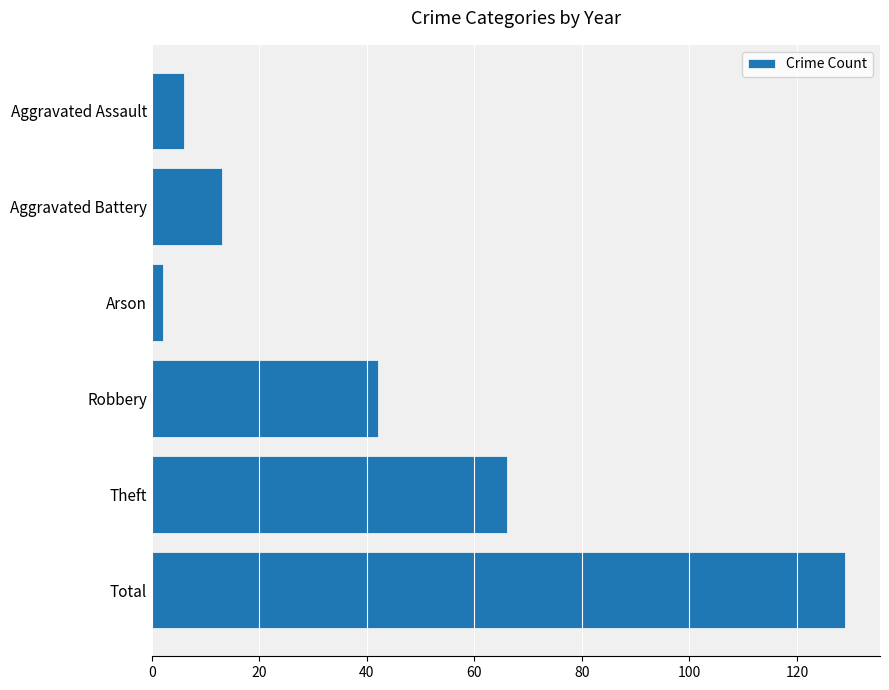

The value at Robbery is 42. True or false?

True